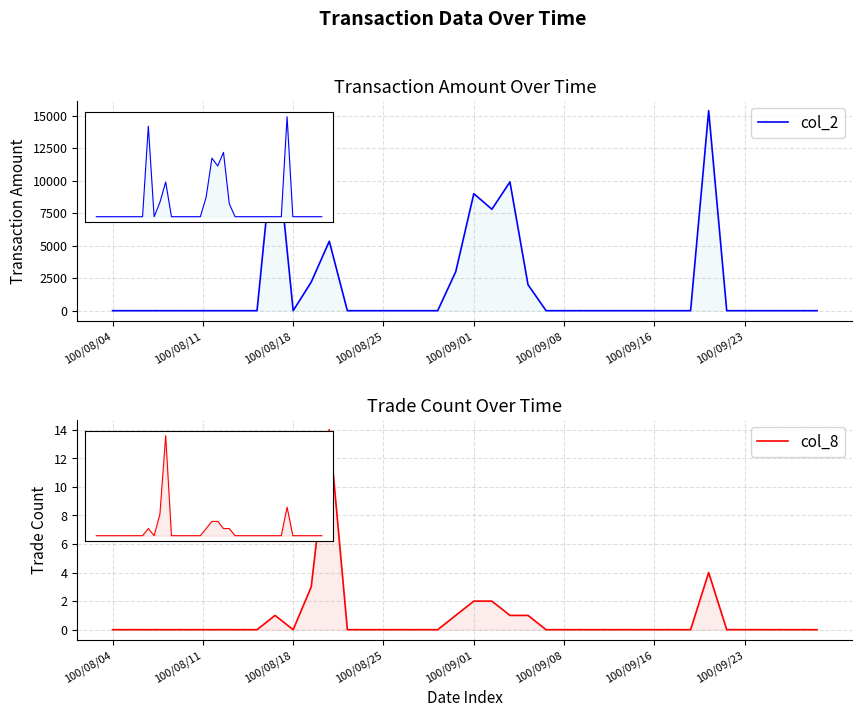

True or false: col_2 and col_8 intersect in this chart.

False